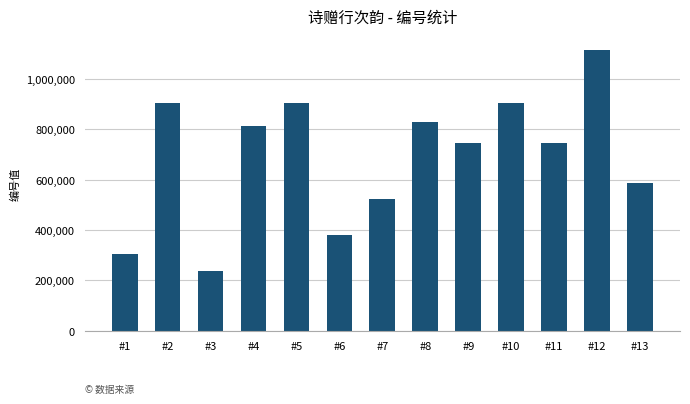

Are the bars horizontal?

No